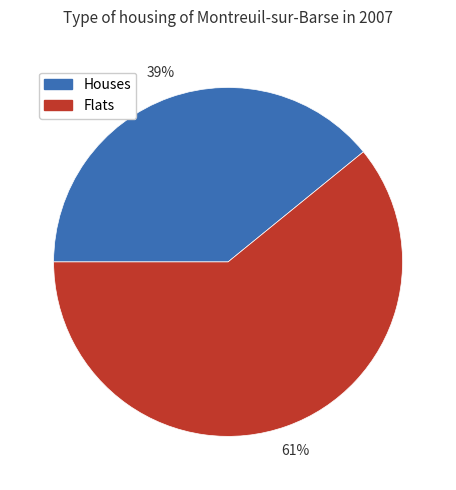

Is it true that Houses is 52% of the pie?

False